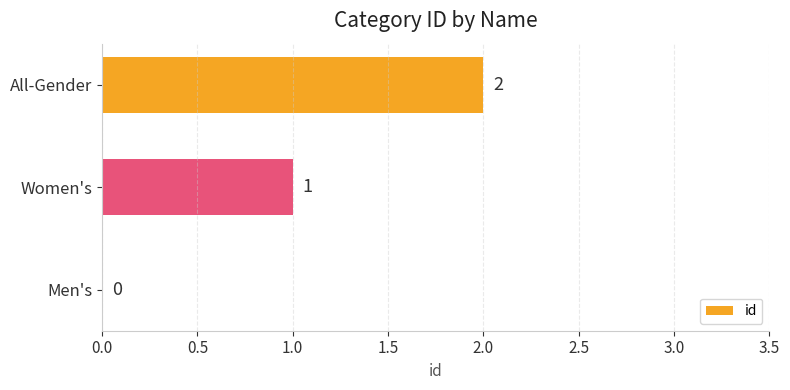

What is the change in value from Men's to Women's?

+1